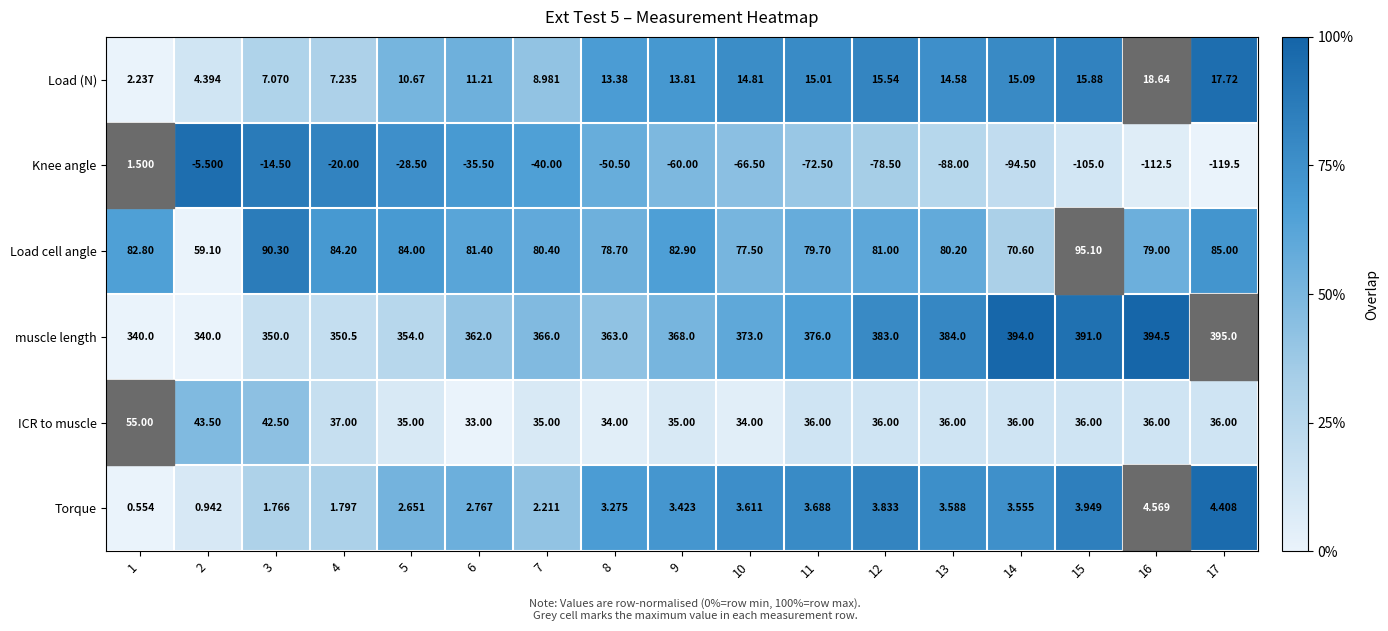

Which series has the largest range (max minus min)?

Knee angle